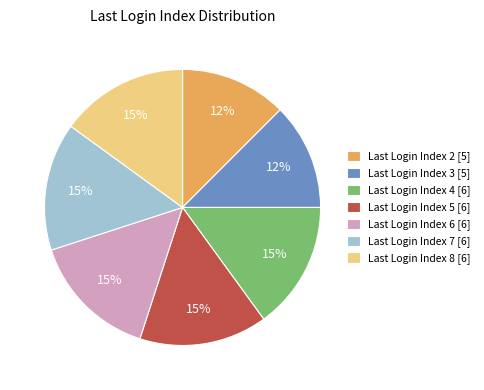

Is there any slice that represents more than half of the pie?

No